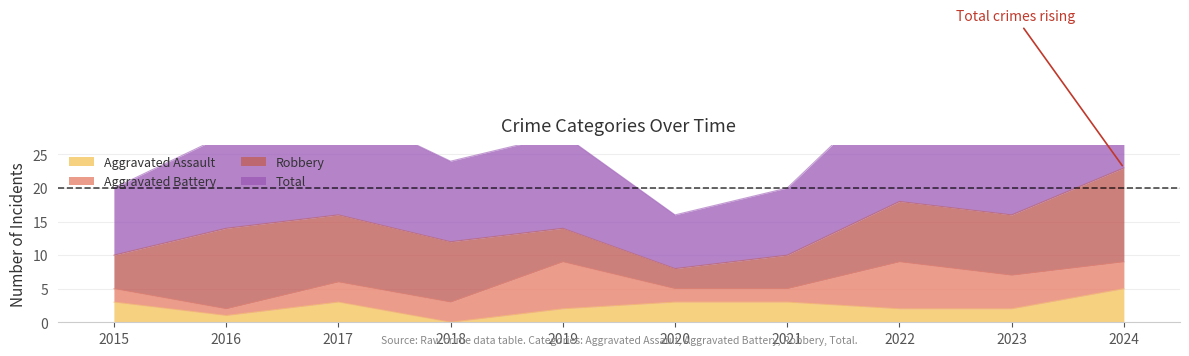

How many interior local peaks does the Total series have?

3